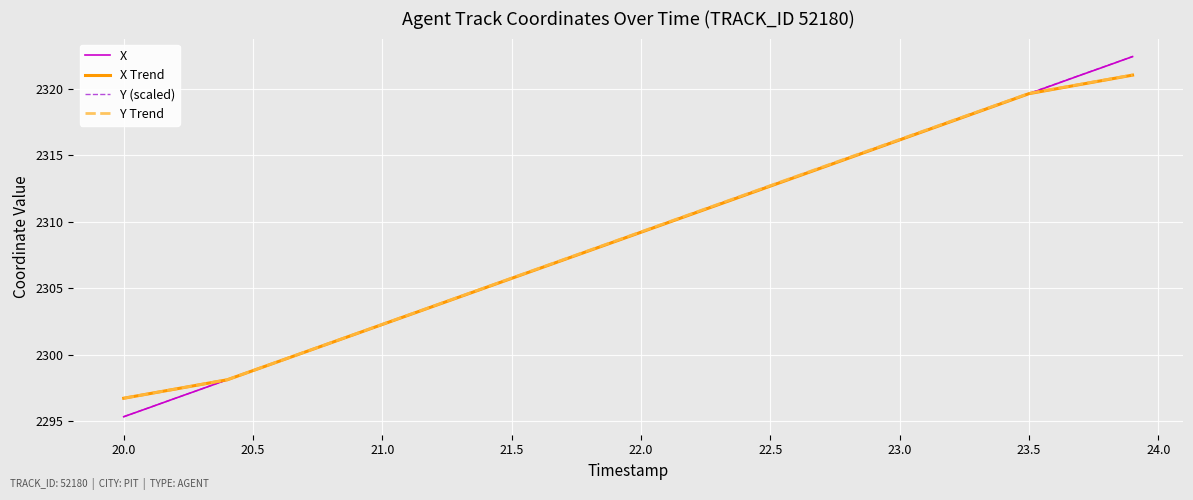

What is the lowest value of the Y Trend series?

2296.7